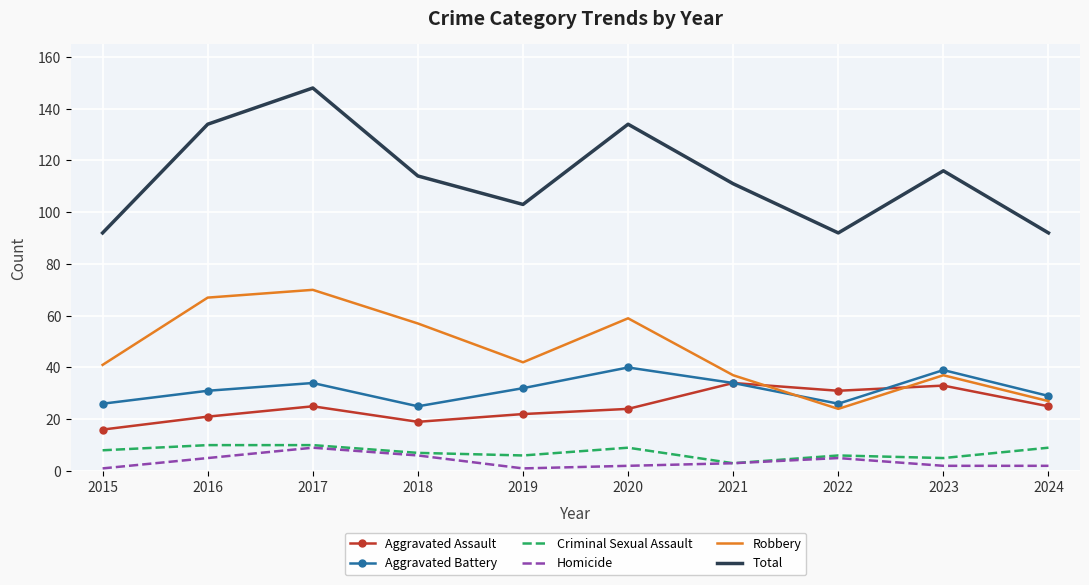

Which series has the largest range (max minus min)?

Total